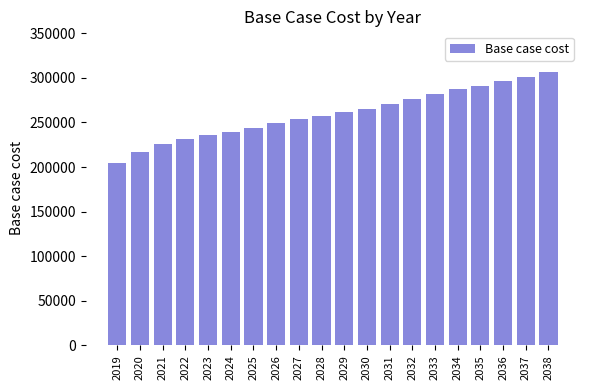

Does the chart contain stacked bars?

No